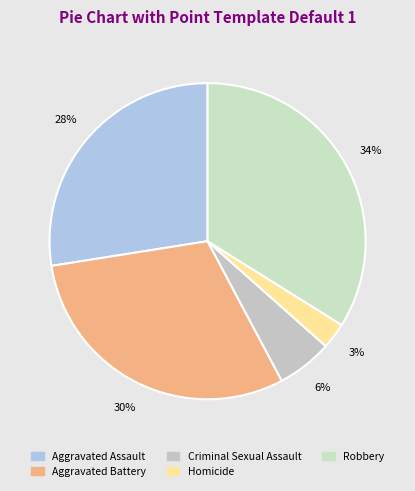

Which slice is the largest?

Robbery